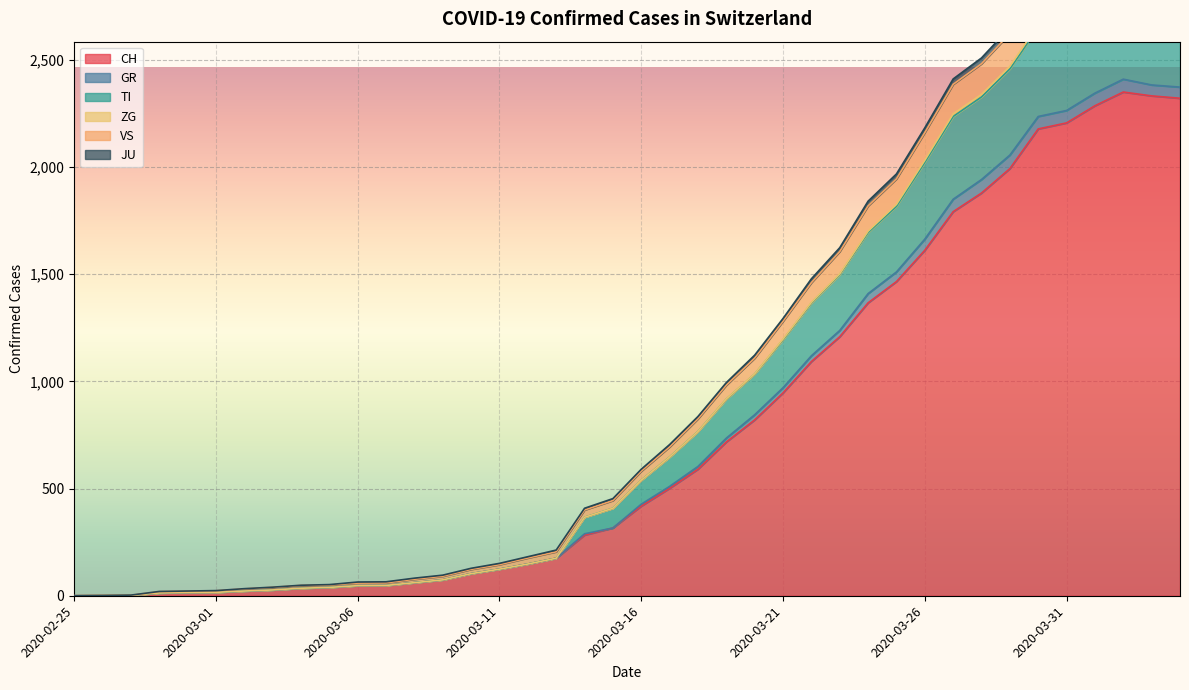

What is the highest value of the CH series?

2349